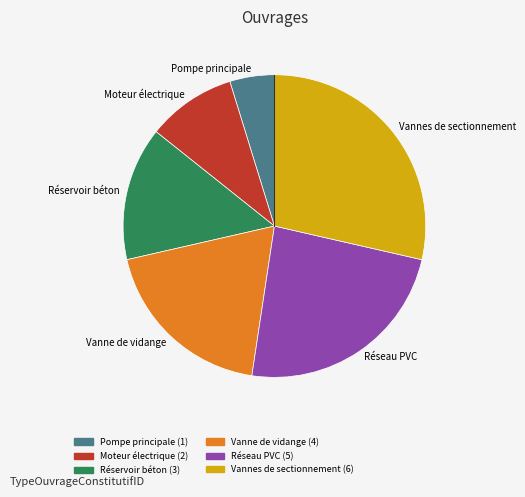

Is Réseau PVC the majority of the pie?

No